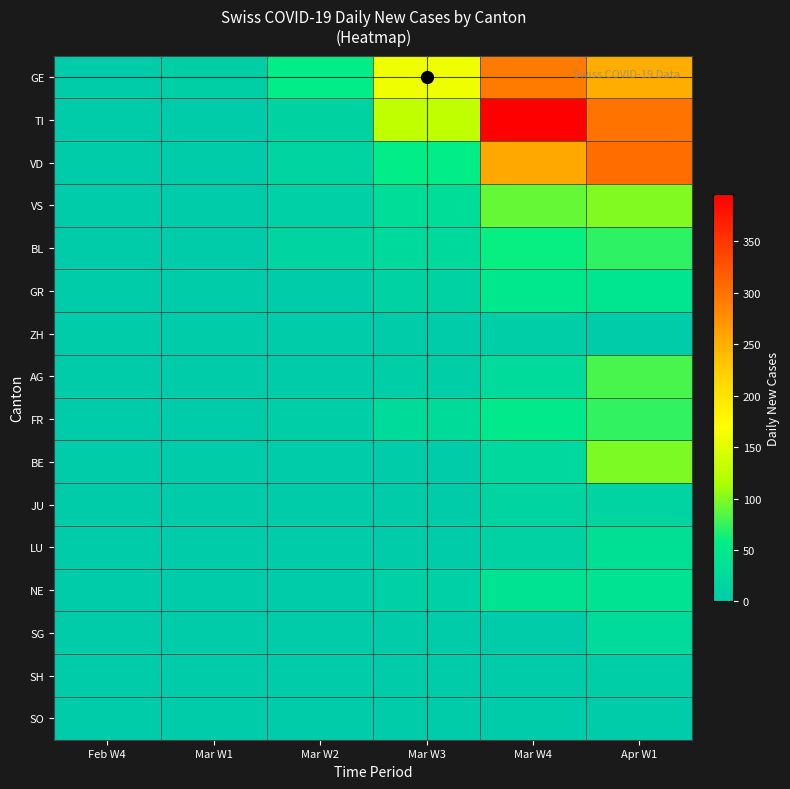

Reading left to right, transcribe all the data shown in this chart.

GE: Feb W4=0	Mar W1=7	Mar W2=56	Mar W3=160	Mar W4=293	Apr W1=252
TI: Feb W4=0	Mar W1=0	Mar W2=13	Mar W3=127	Mar W4=396	Apr W1=299
VD: Feb W4=0	Mar W1=1	Mar W2=15	Mar W3=56	Mar W4=254	Apr W1=306
VS: Feb W4=0	Mar W1=2	Mar W2=8	Mar W3=30	Mar W4=91	Apr W1=99
BL: Feb W4=0	Mar W1=2	Mar W2=14	Mar W3=22	Mar W4=60	Apr W1=72
GR: Feb W4=0	Mar W1=0	Mar W2=2	Mar W3=12	Mar W4=47	Apr W1=43
ZH: Feb W4=0	Mar W1=0	Mar W2=0	Mar W3=0	Mar W4=5	Apr W1=0
AG: Feb W4=0	Mar W1=0	Mar W2=0	Mar W3=6	Mar W4=25	Apr W1=81
FR: Feb W4=0	Mar W1=0	Mar W2=5	Mar W3=27	Mar W4=52	Apr W1=73
BE: Feb W4=0	Mar W1=0	Mar W2=0	Mar W3=0	Mar W4=21	Apr W1=98
JU: Feb W4=0	Mar W1=0	Mar W2=0	Mar W3=1	Mar W4=14	Apr W1=14
LU: Feb W4=0	Mar W1=0	Mar W2=0	Mar W3=0	Mar W4=11	Apr W1=35
NE: Feb W4=0	Mar W1=0	Mar W2=0	Mar W3=9	Mar W4=39	Apr W1=40
SG: Feb W4=0	Mar W1=0	Mar W2=0	Mar W3=1	Mar W4=3	Apr W1=25
SH: Feb W4=0	Mar W1=0	Mar W2=0	Mar W3=0	Mar W4=3	Apr W1=6
SO: Feb W4=0	Mar W1=0	Mar W2=0	Mar W3=0	Mar W4=3	Apr W1=0